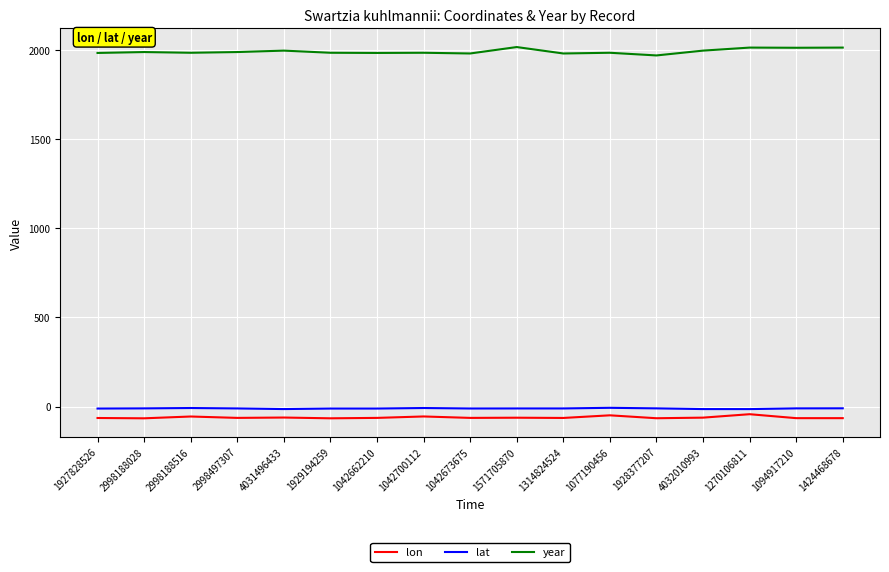

What are all the series names shown in the legend?

lon, lat, year